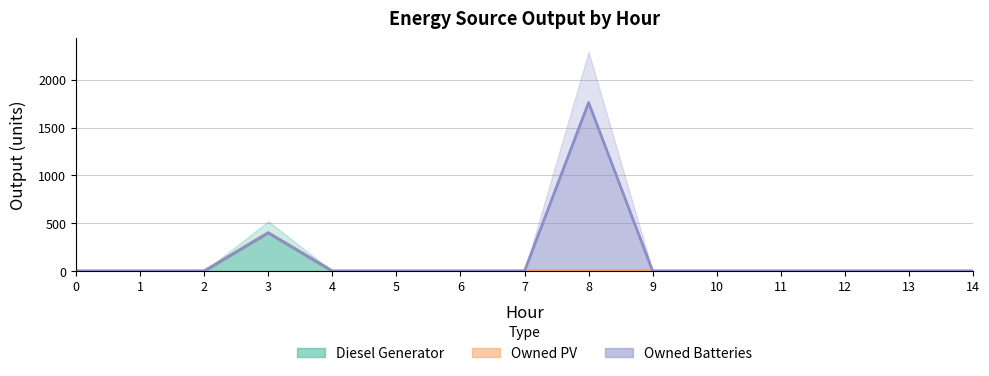

What is the average value of the Diesel Generator series?

27